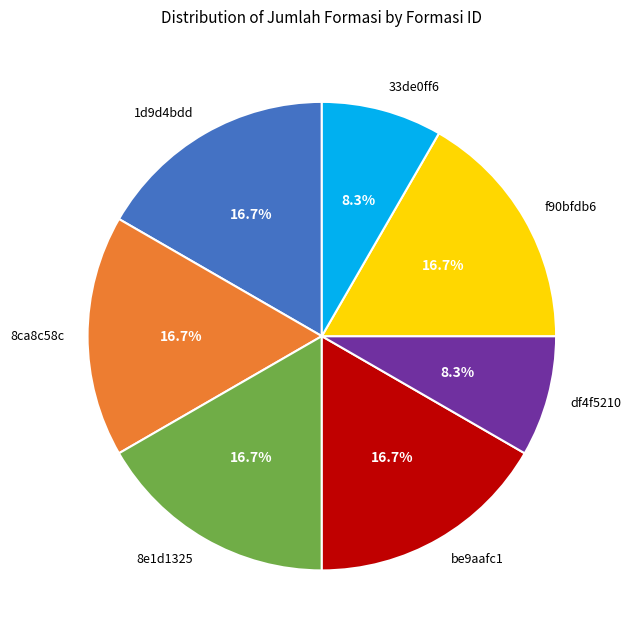

Is there a majority slice in this chart?

No